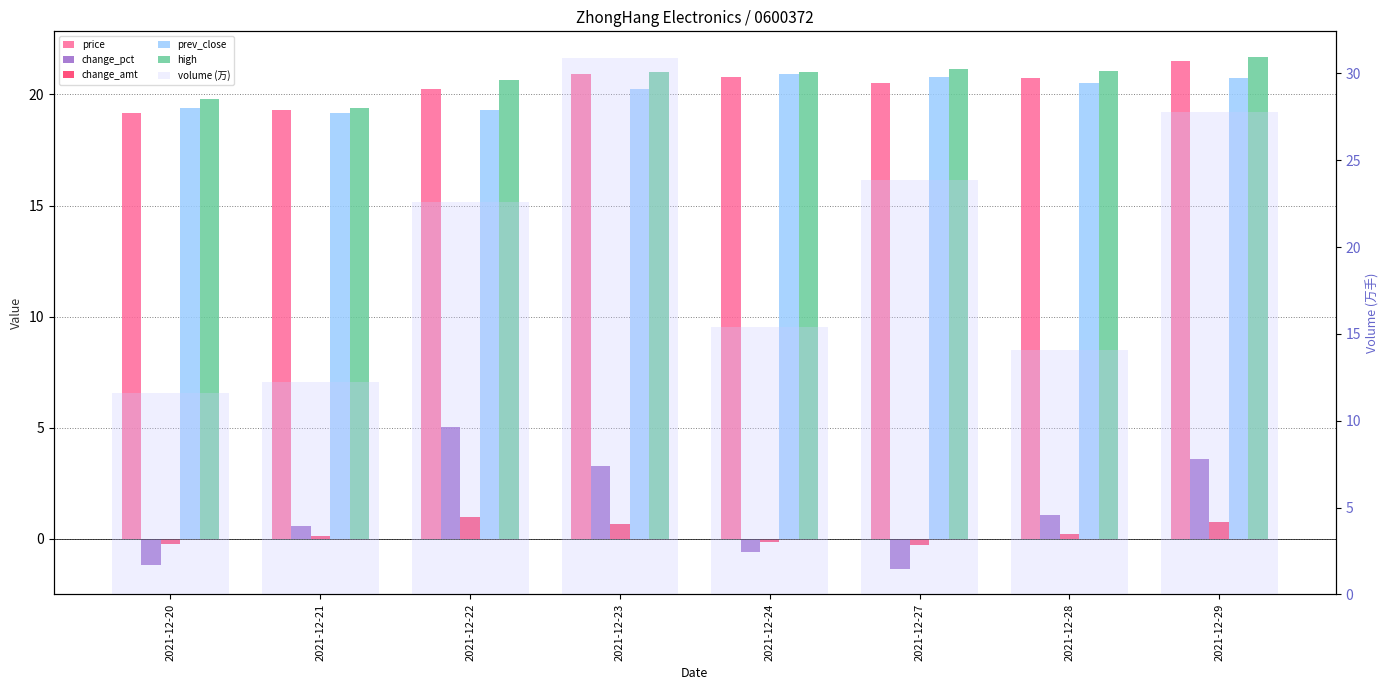

What is the average value of the volume (万) series?

19.8